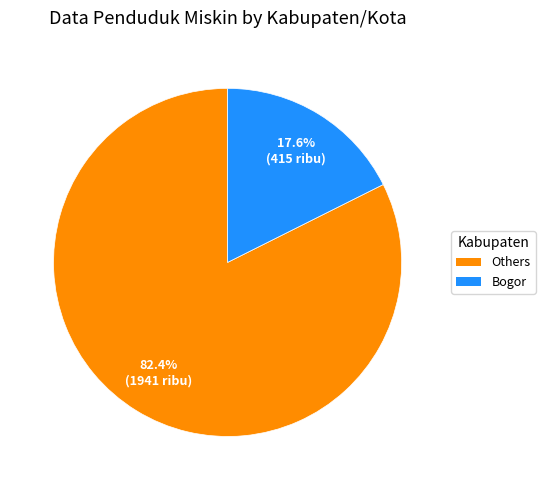

What percentage is NOT represented by Others?

17.6%